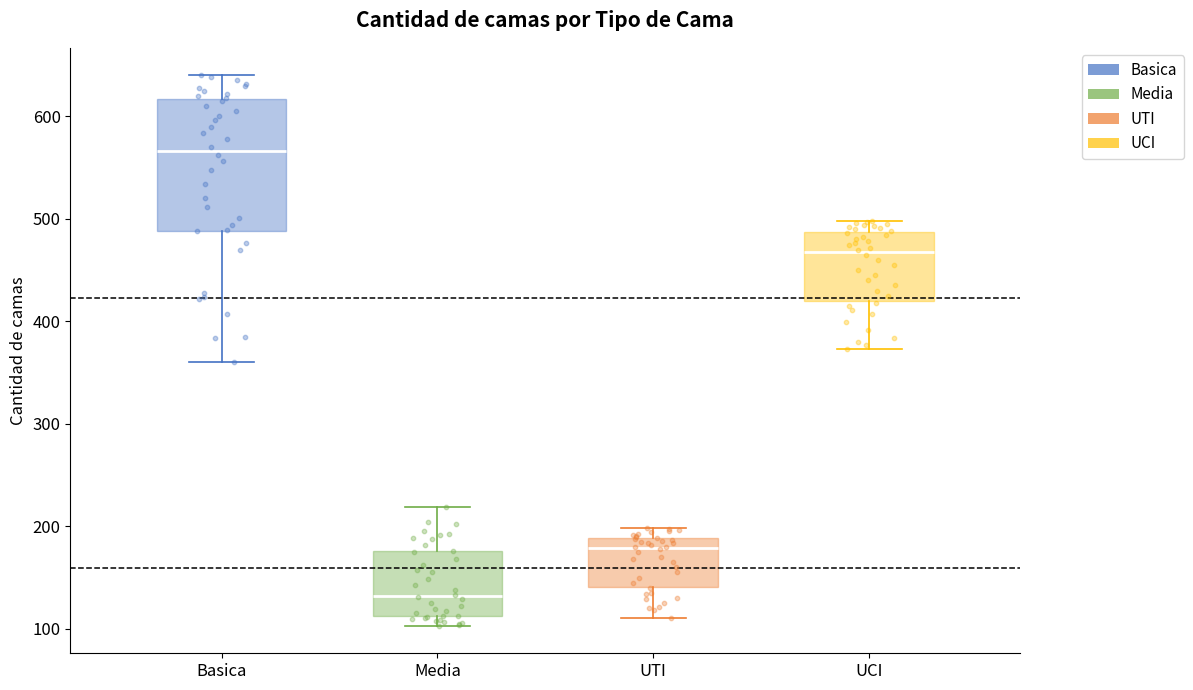

Reading left to right, read every box against the y-axis: the position of its median line, the range the box covers, and the ends of its whiskers. The values are not printed on the chart, so give them approximately, as read against the axis.

Basica: median 570, box 490 to 620, whiskers 360 to 640
Media: median 130, box 110 to 180, whiskers 100 to 220
UTI: median 180, box 140 to 190, whiskers 110 to 200
UCI: median 470, box 420 to 490, whiskers 370 to 500